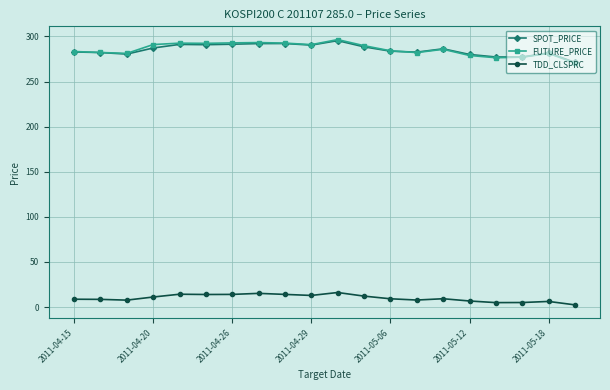

How many lines are shown in the chart?

3